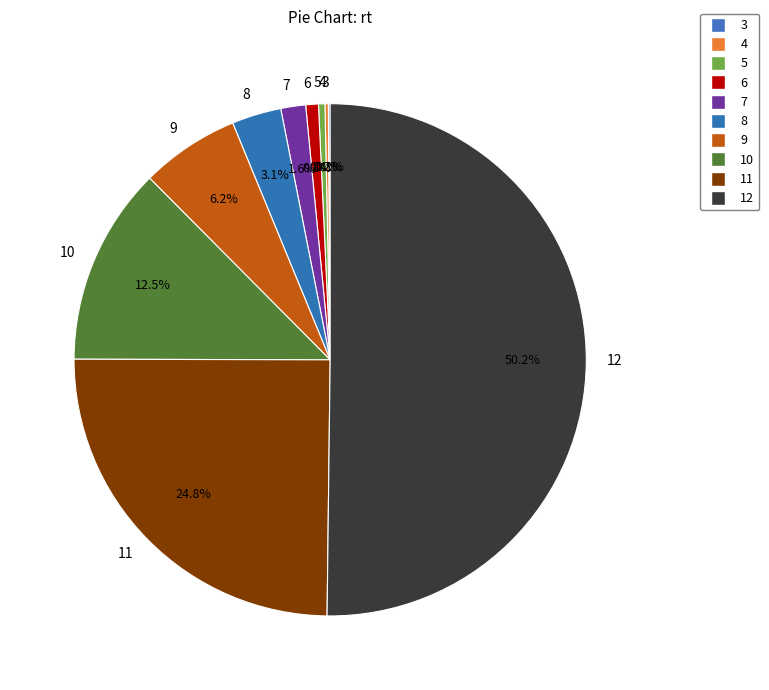

Which category has the biggest portion of the pie?

12